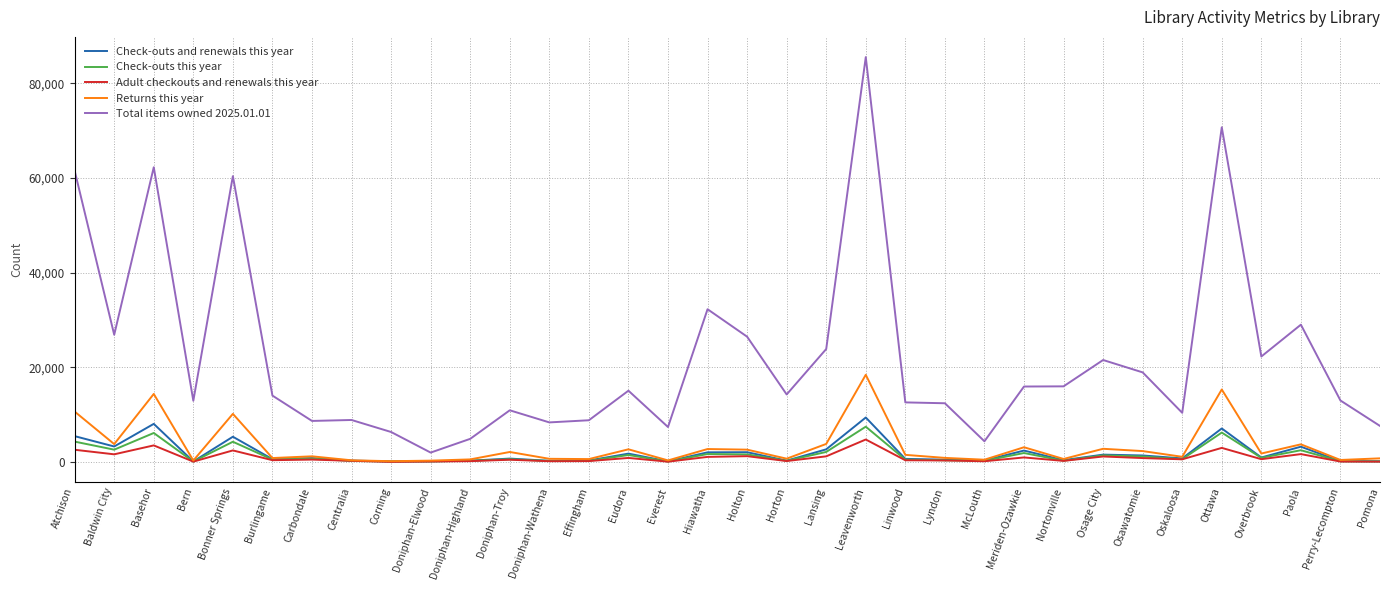

Does the chart display data point markers on the line(s)?

No